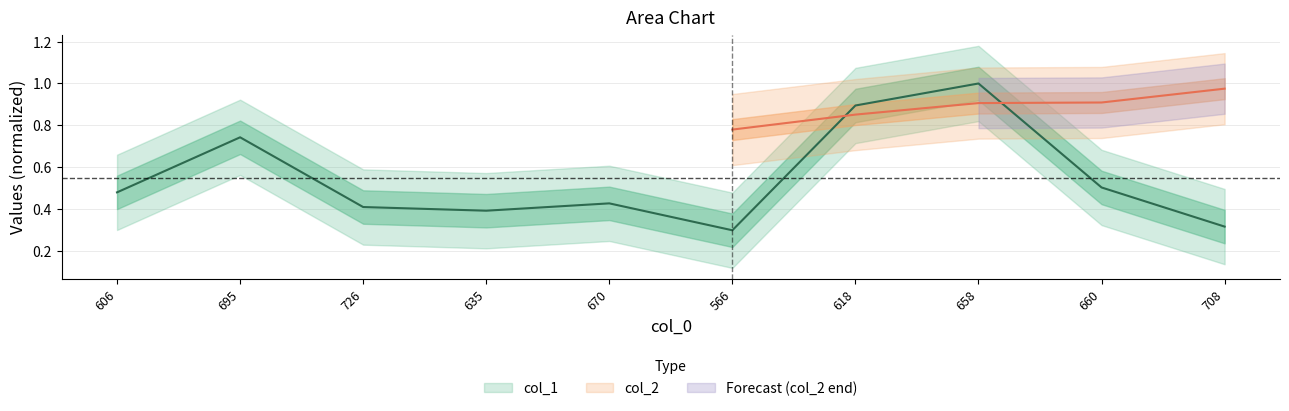

Between 566 and 726, which is larger?

726